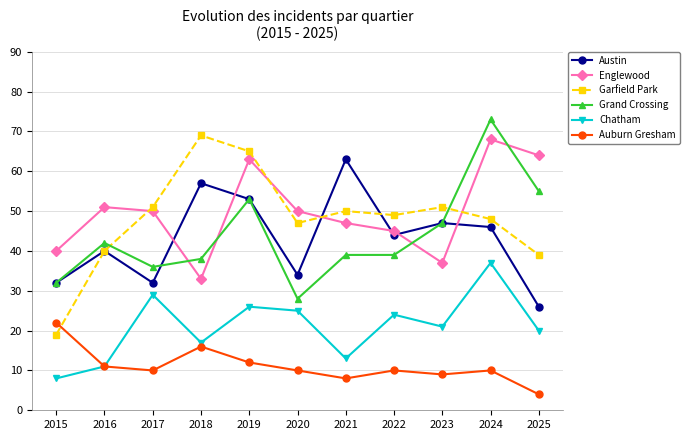

What is the sum of the Auburn Gresham values at 2020 and 2022?

20